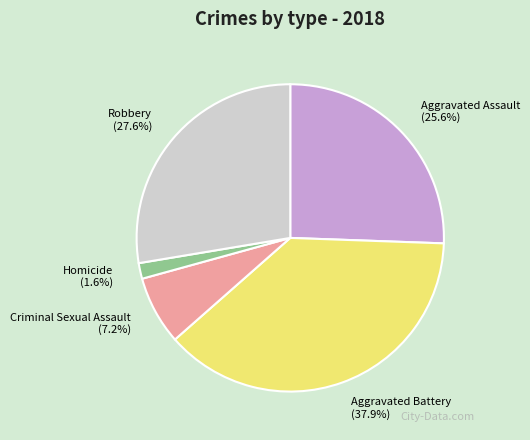

To the nearest percent, what portion does Aggravated Assault represent?

26%